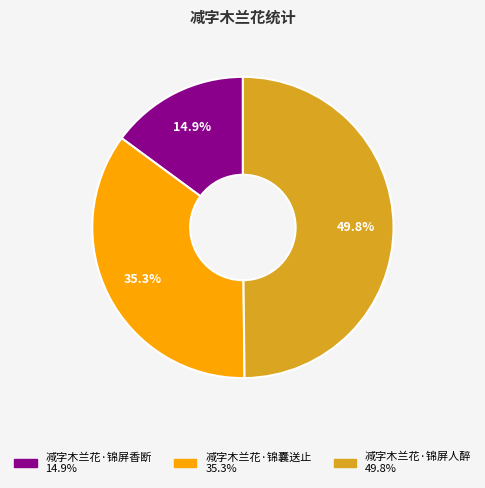

To the nearest percent, what is the combined percentage of 减字木兰花·锦囊送止 and 减字木兰花·锦屏香断?

50%